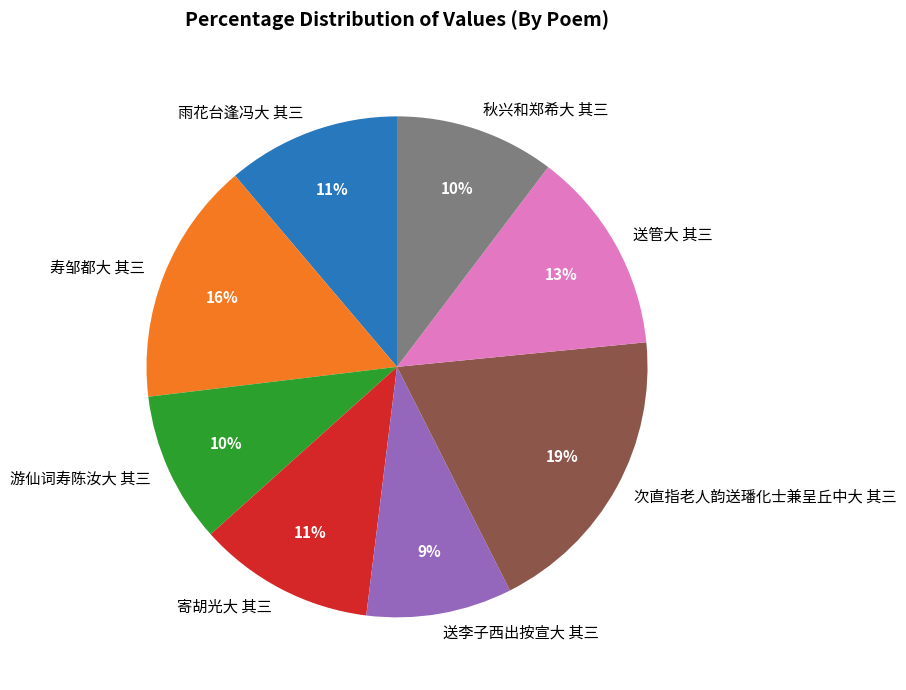

What is the ratio of the value at 送李子西出按宣大 其三 to the value at 寄胡光大 其三?

0.8